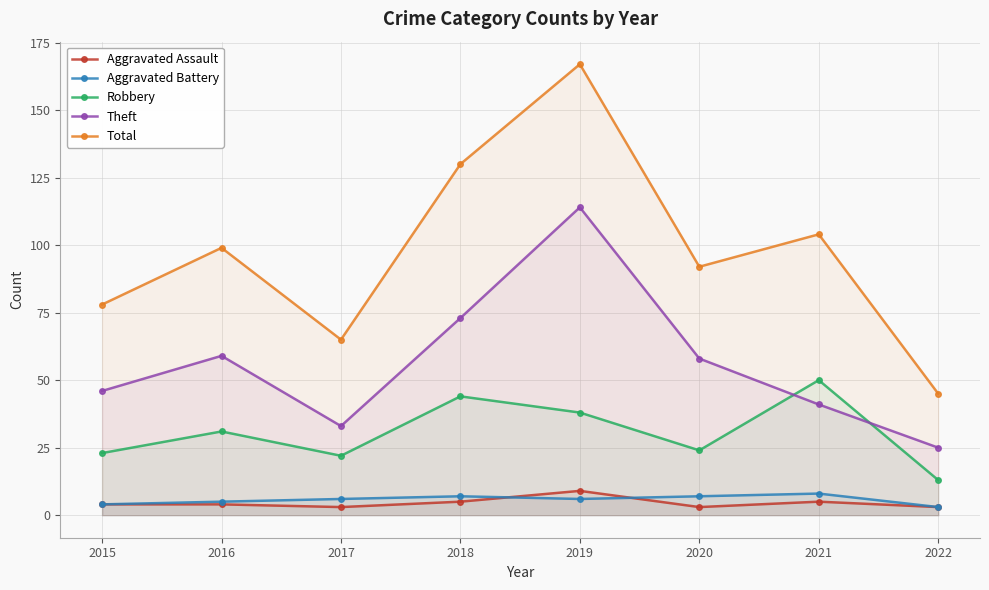

How many data points in Aggravated Battery are less than 6?

3